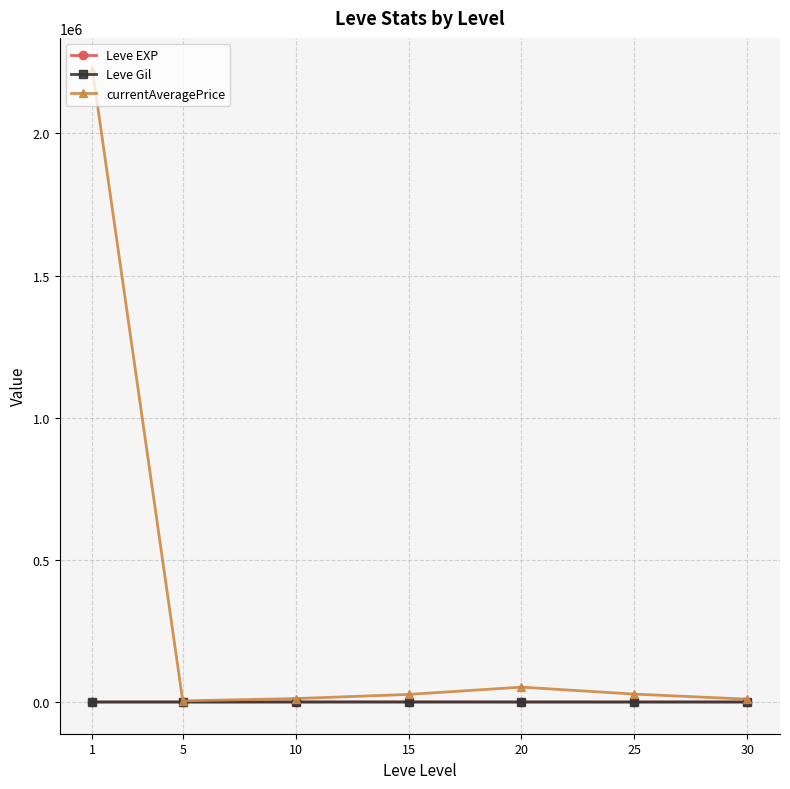

How many distinct data groups are displayed?

3